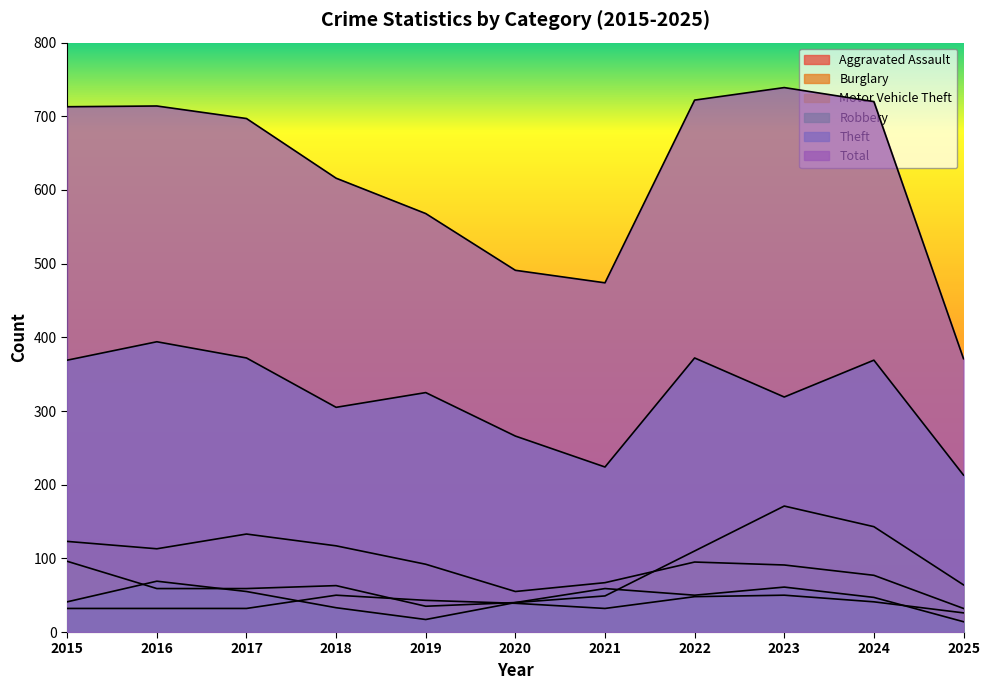

How many interior local valleys does the Burglary series have?

2